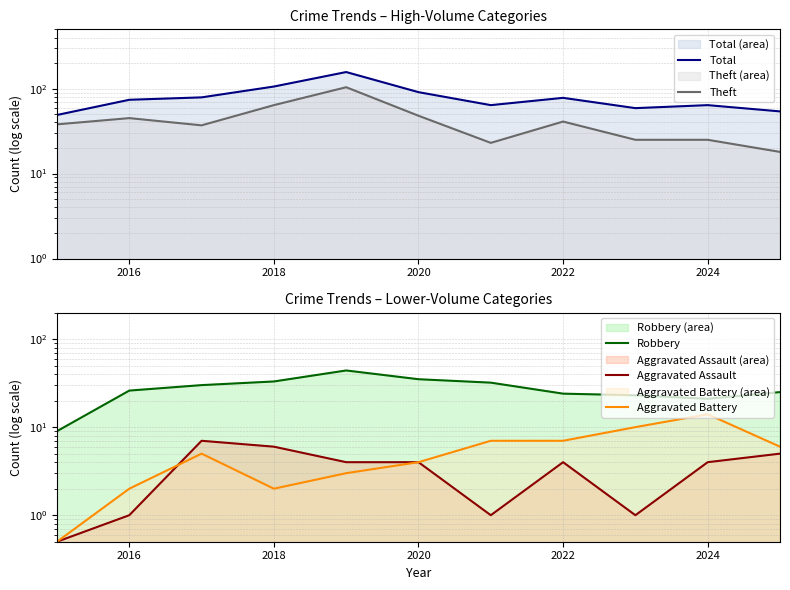

How many lines are shown in the chart?

5